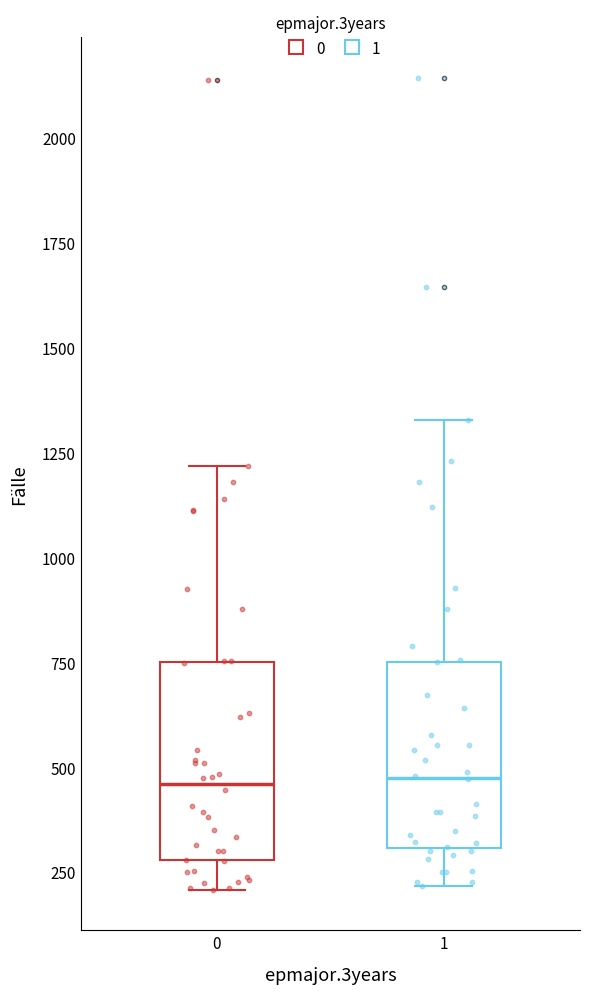

Reading left to right, read every box against the y-axis: the position of its median line, the range the box covers, and the ends of its whiskers. The values are not printed on the chart, so give them approximately, as read against the axis.

0: median 450, box 300 to 750, whiskers 200 to 1200
1: median 450, box 300 to 750, whiskers 200 to 1350